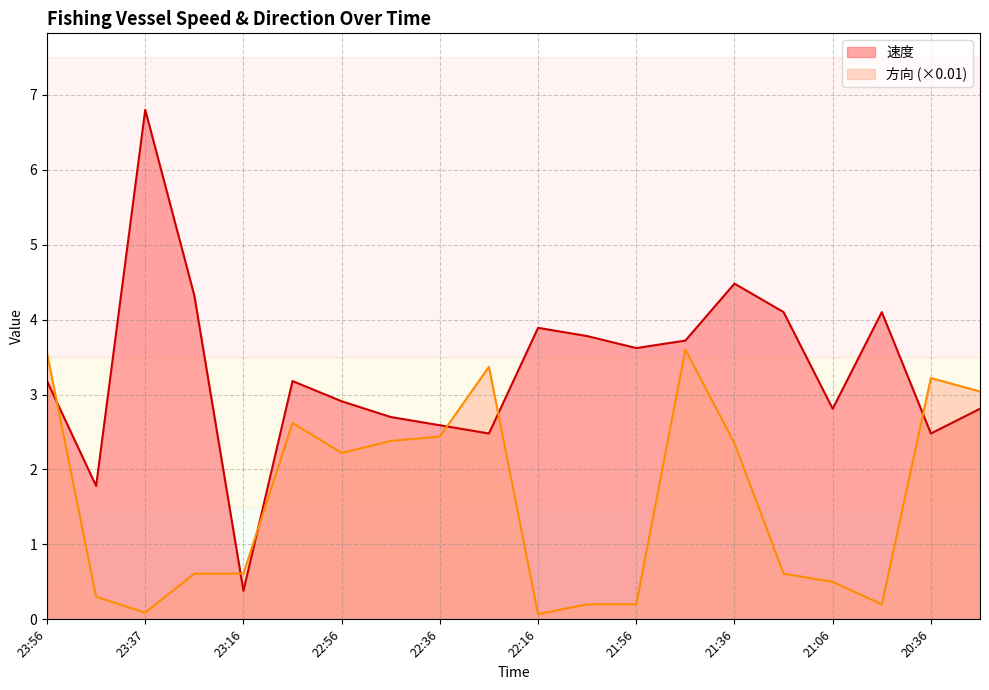

What are all the series names shown in the legend?

速度, 方向 (×0.01)